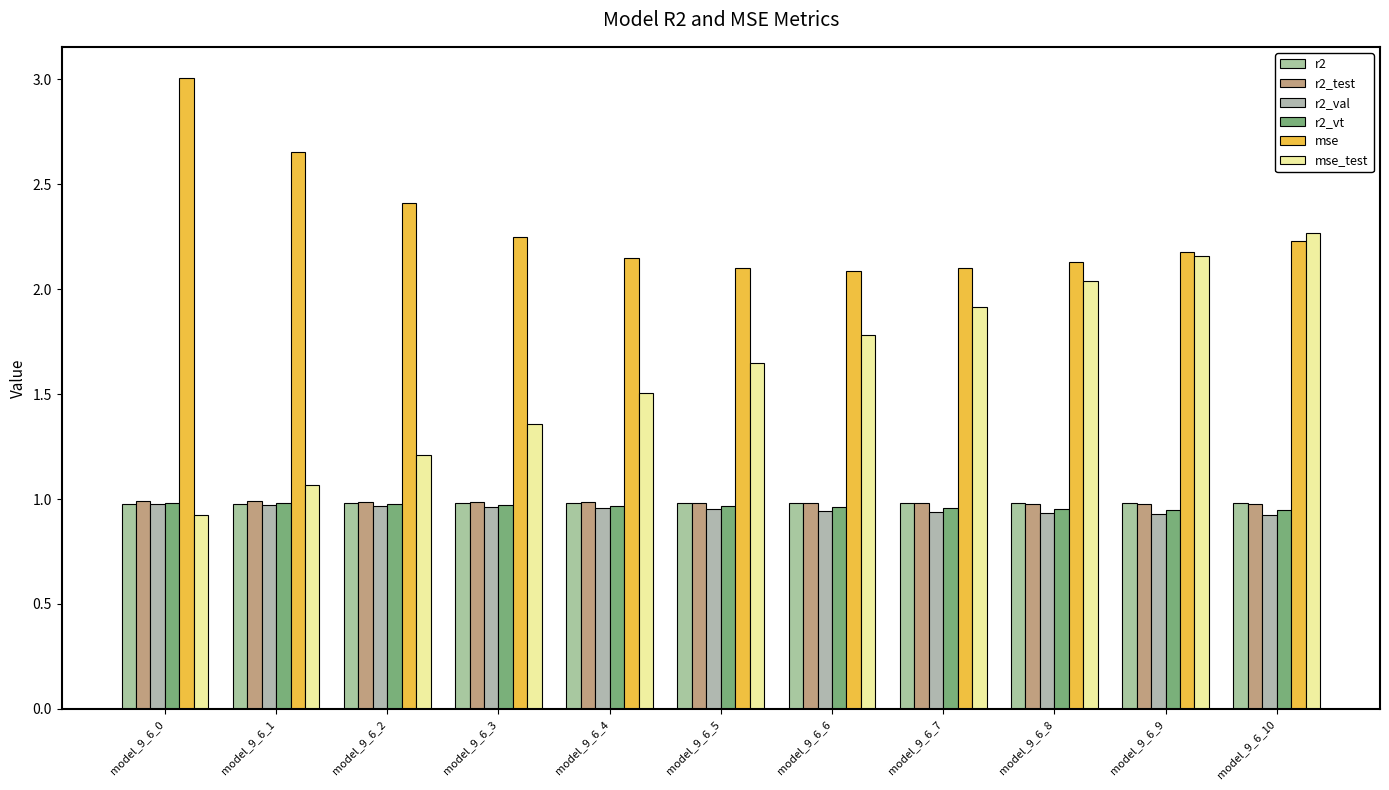

At how many categories does at least one series exceed 2?

11